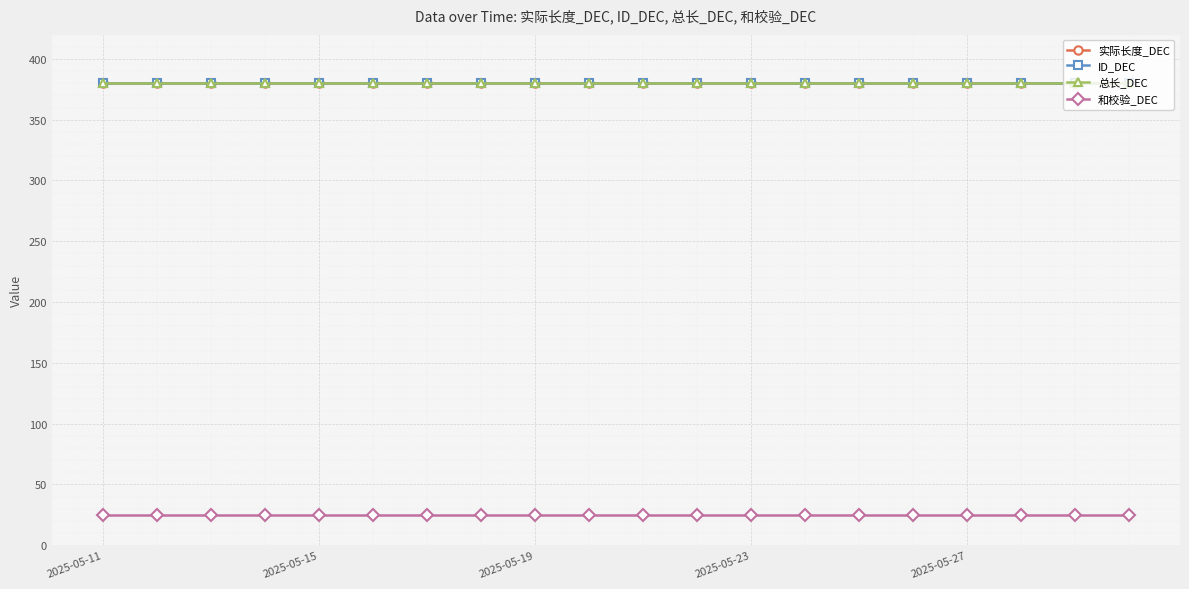

Reading left to right, what are all the values shown in this chart?

实际长度_DEC: 380	380	380	380	380	380	380	380	380	380	380	380	380	380	380	380	380	380	380	380
ID_DEC: 380	380	380	380	380	380	380	380	380	380	380	380	380	380	380	380	380	380	380	380
总长_DEC: 380	380	380	380	380	380	380	380	380	380	380	380	380	380	380	380	380	380	380	380
和校验_DEC: 25	25	25	25	25	25	25	25	25	25	25	25	25	25	25	25	25	25	25	25